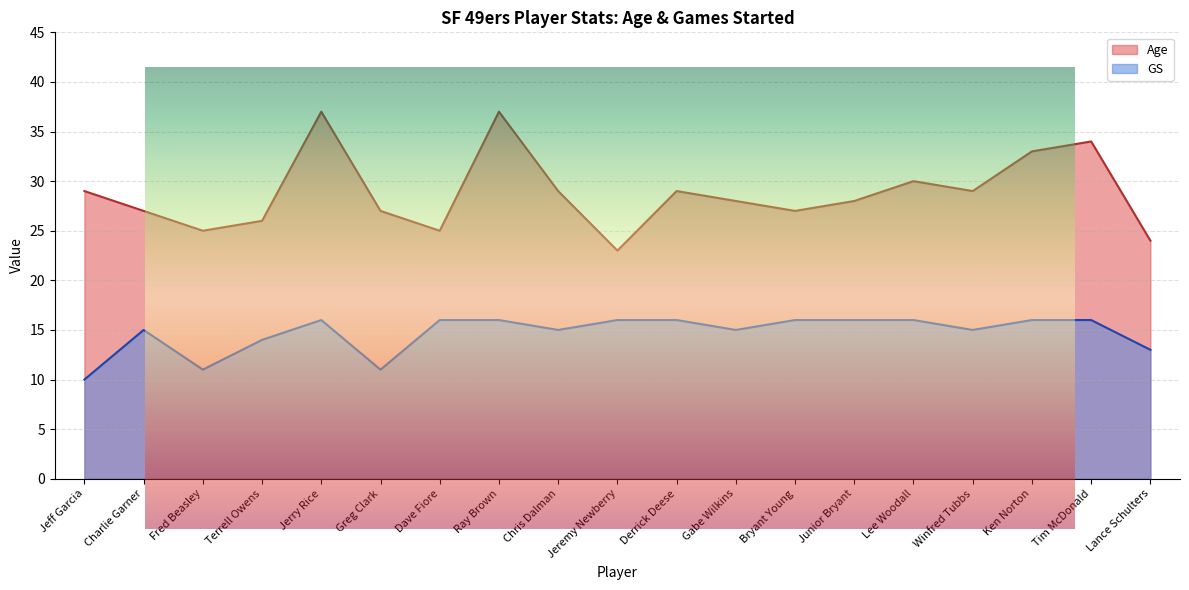

At Lance Schulters, list the series in order from largest to smallest.

Age, GS